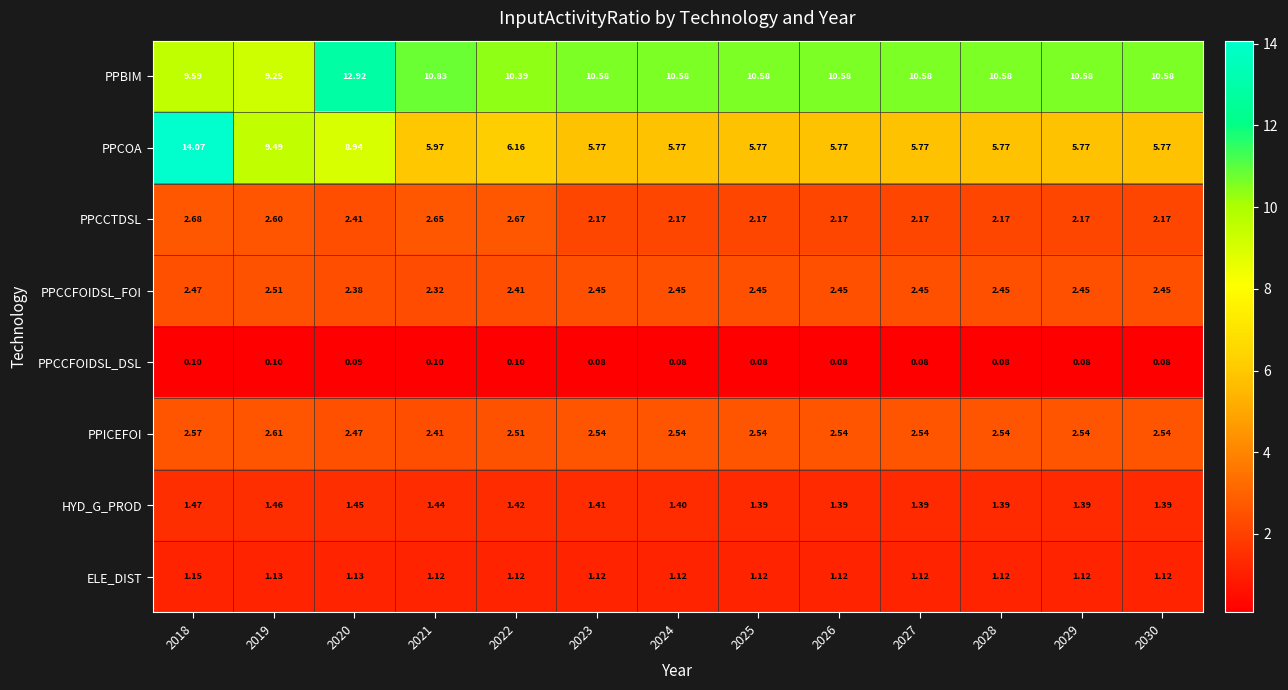

Which series has the largest range (max minus min)?

PPCOA